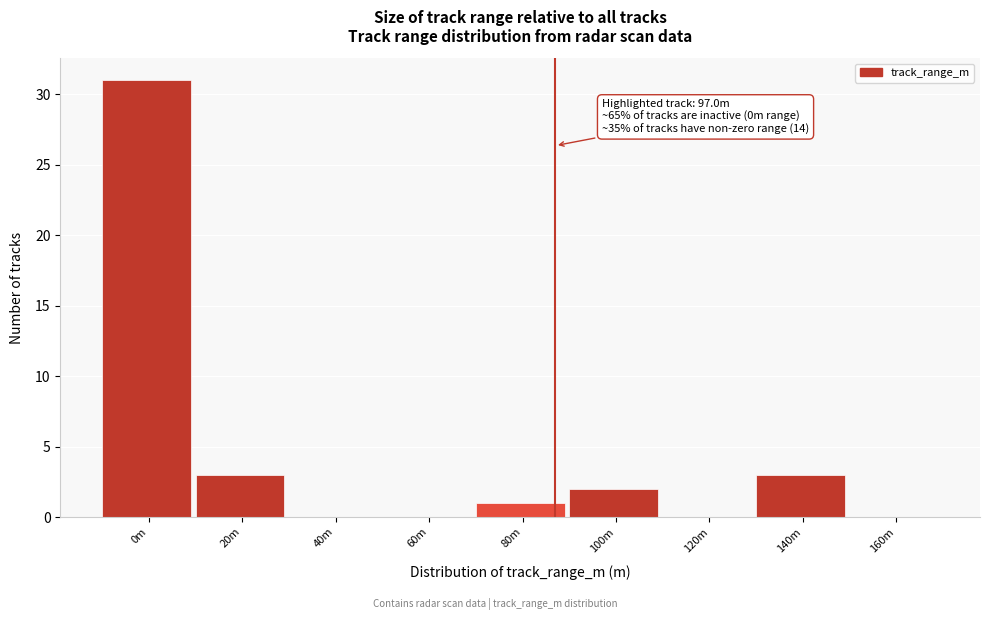

Reading right to left, list all the values displayed in this chart.

160m=0	140m=3	120m=0	100m=2	80m=1	60m=0	40m=0	20m=3	0m=31